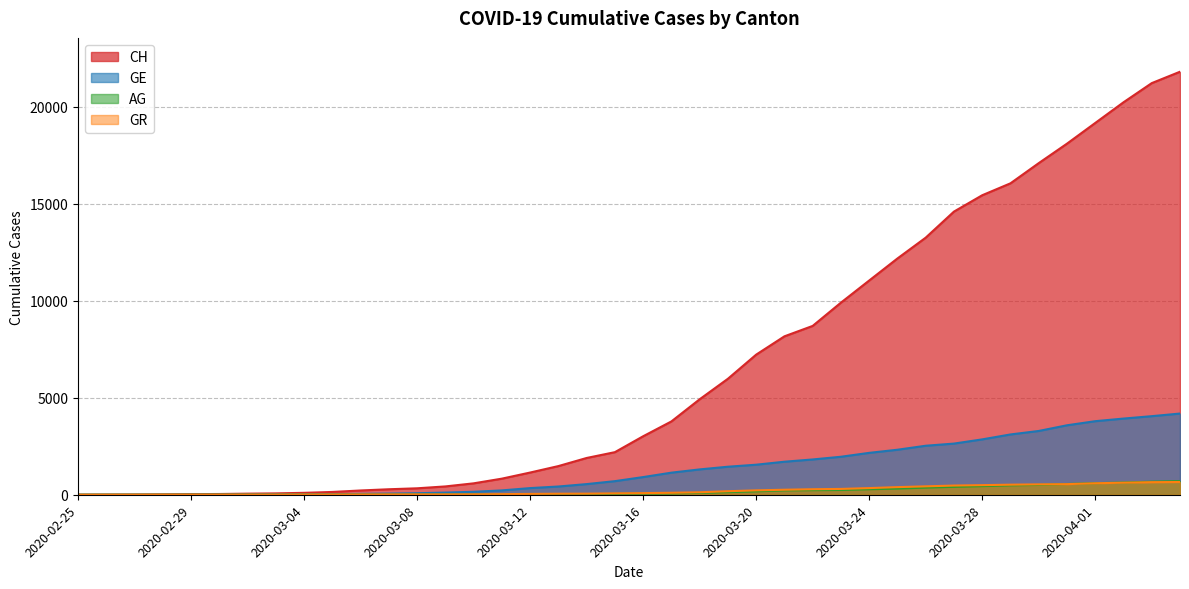

How many distinct data groups are displayed?

4